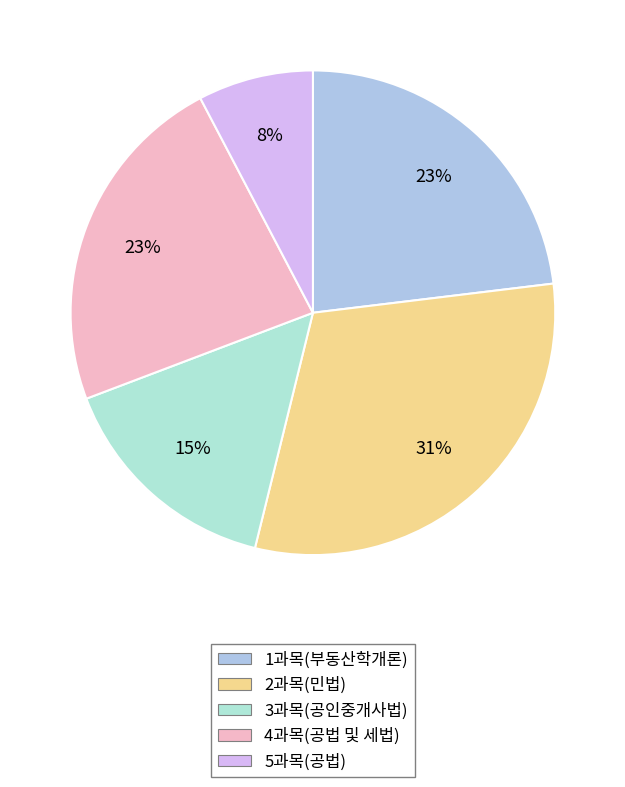

How many slices are in this pie chart?

5